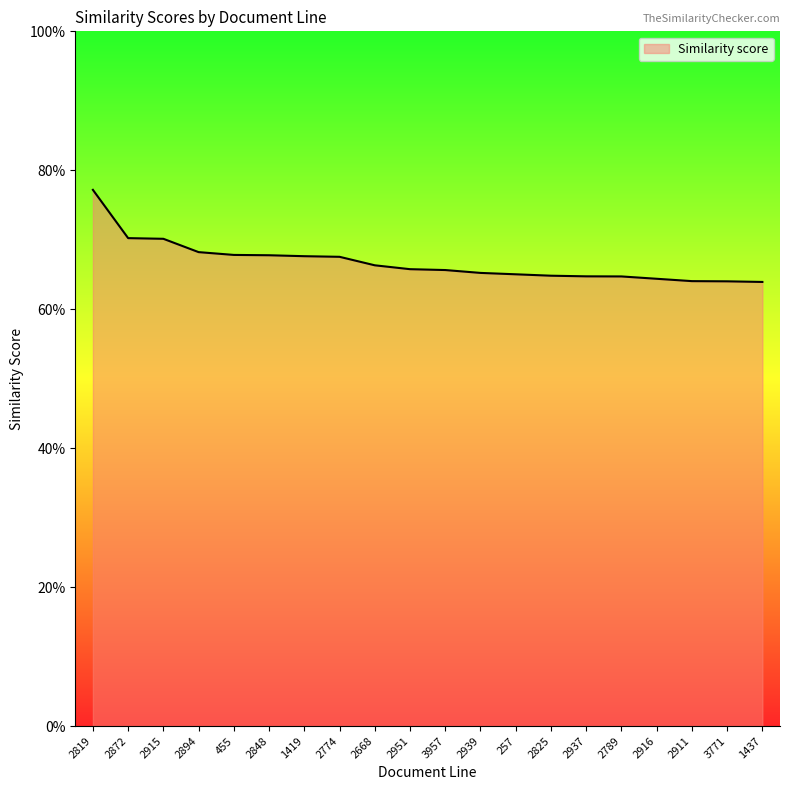

What value does the data have at 2911?

0.6